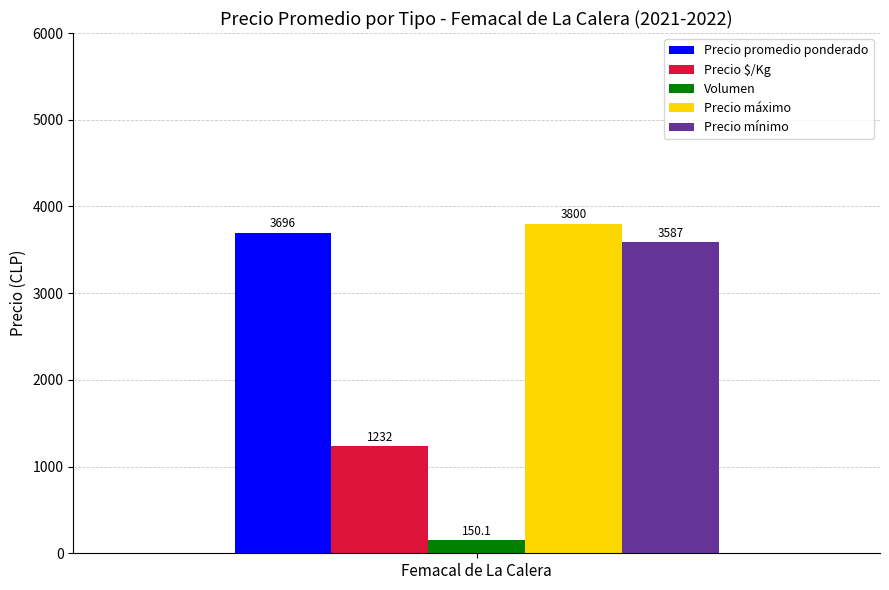

The value of Precio mínimo at Femacal de La Calera is 1449.2. True or false?

False